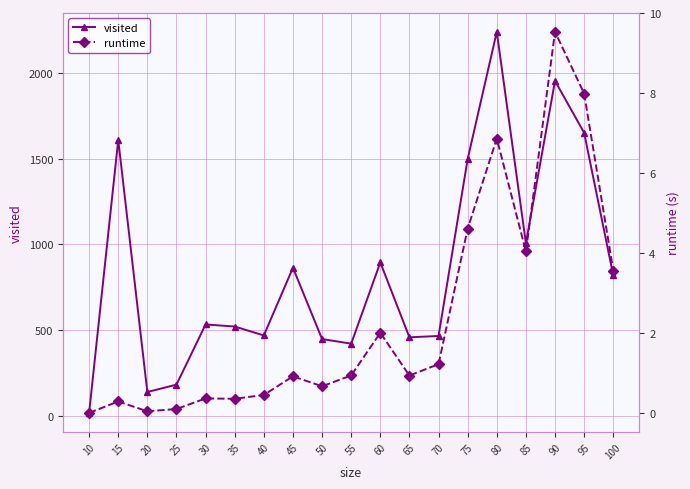

Rank the series at 15 from lowest to highest value.

runtime, visited